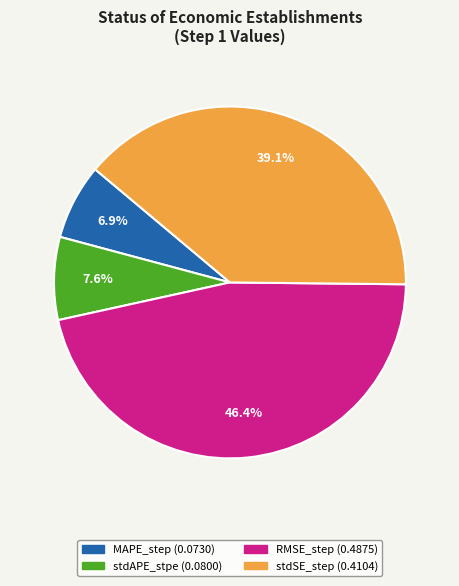

Is the sum of RMSE_step and MAPE_step greater than half?

Yes